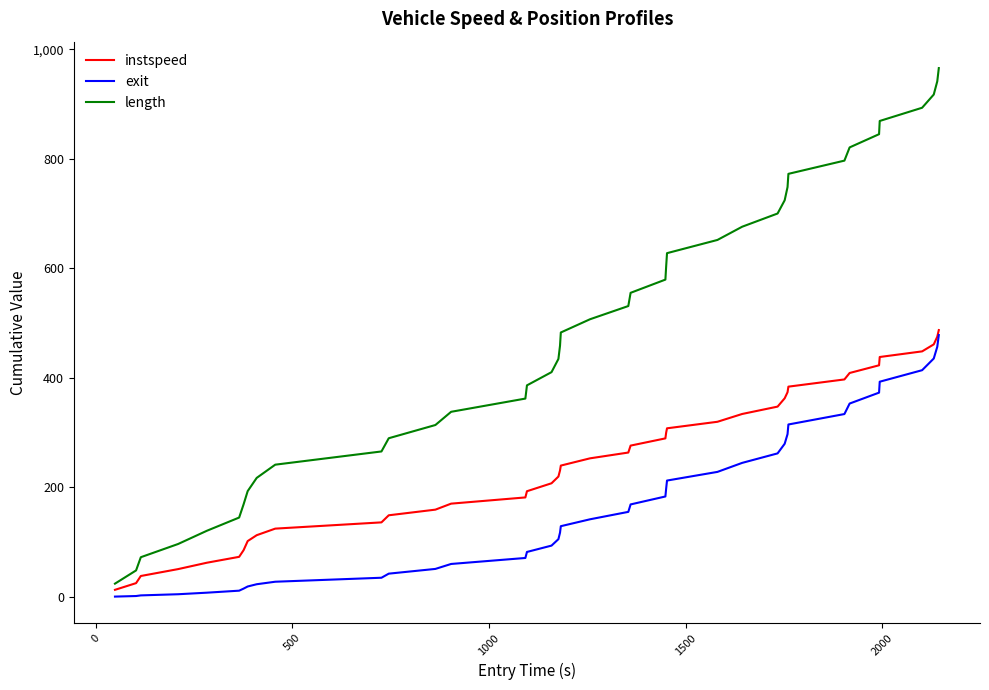

List the series in order of their overall mean, highest first.

length, instspeed, exit